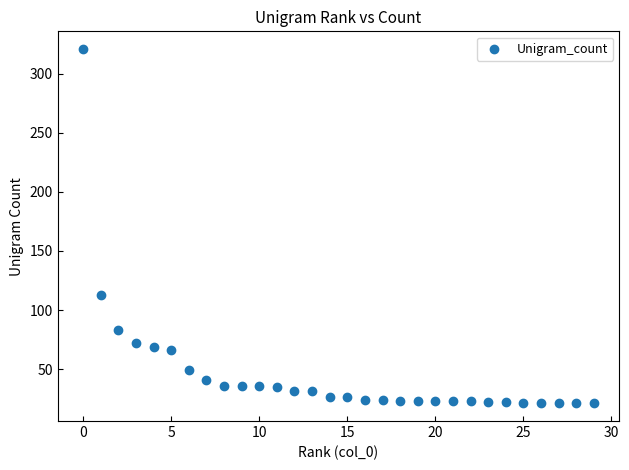

What Y value in the scatter plot is closest to 171?

113